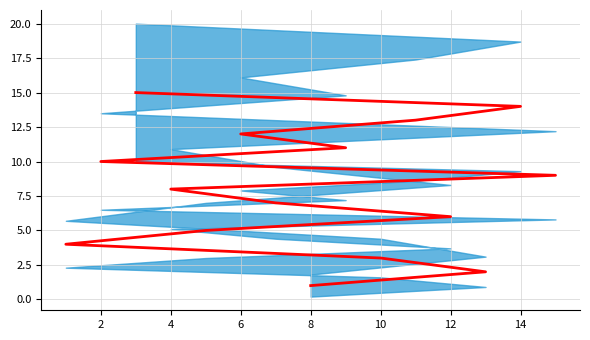

What is the ratio of the value at 12 to the value at 14?

0.5